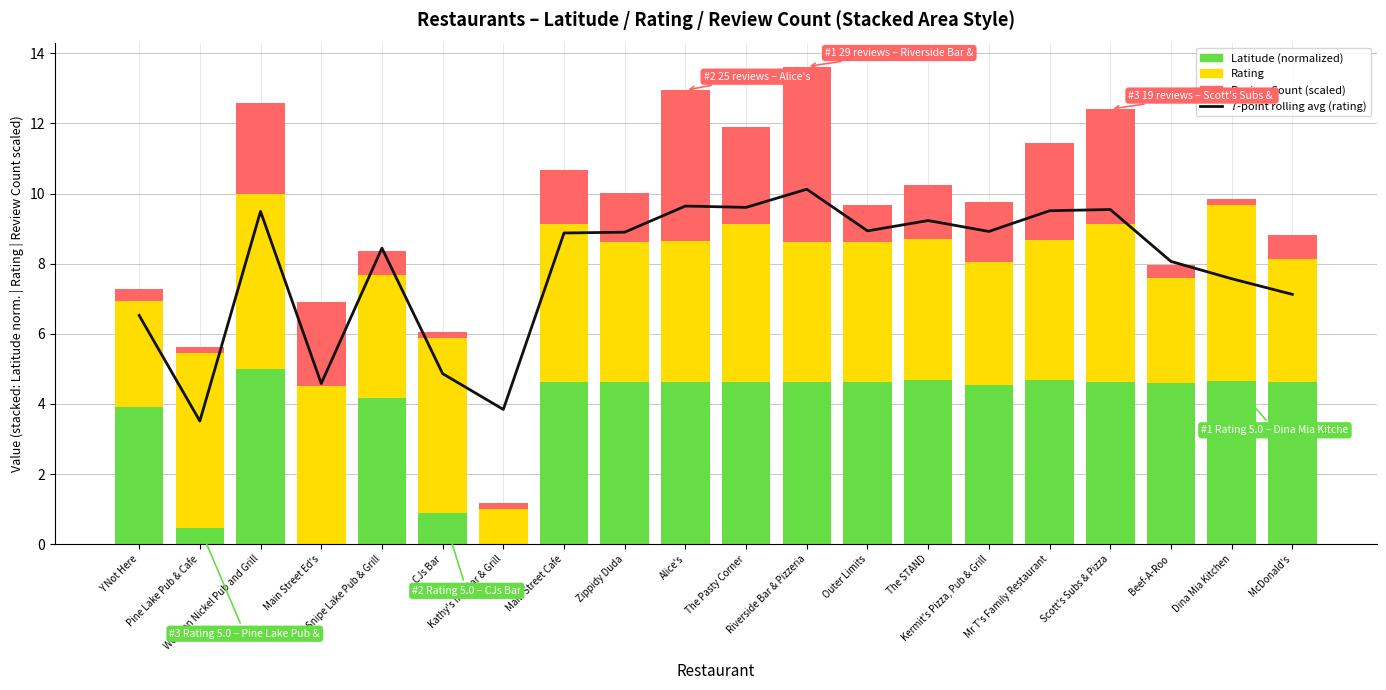

Which category has the lowest value in the 7-point rolling avg (rating) series?

Pine Lake Pub & Cafe